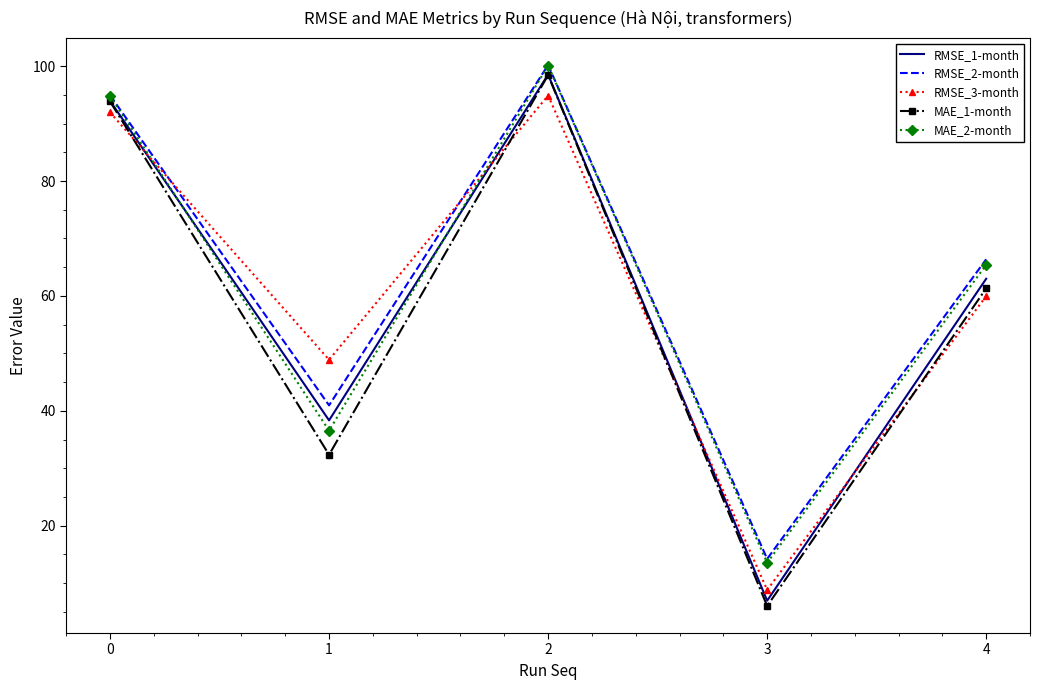

Is the value of RMSE_3-month at 1 greater than the value of RMSE_2-month at 3?

Yes